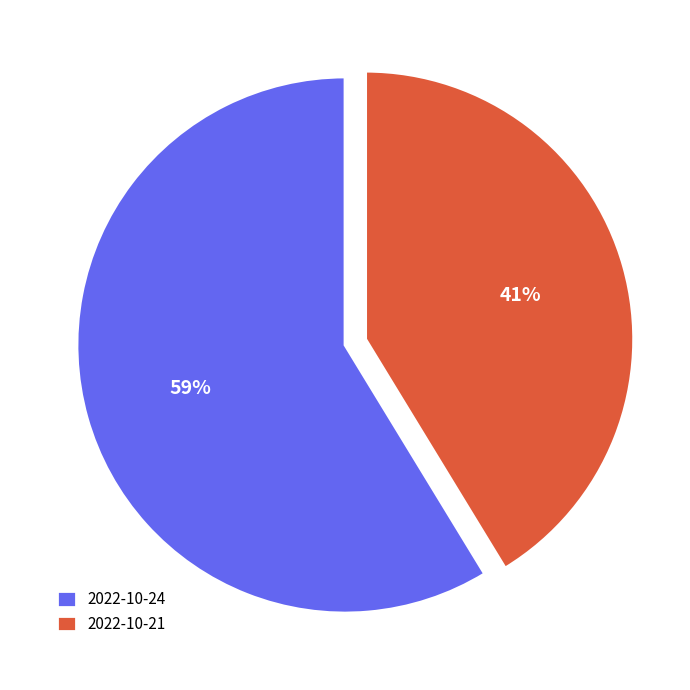

Which slice is the largest?

2022-10-24